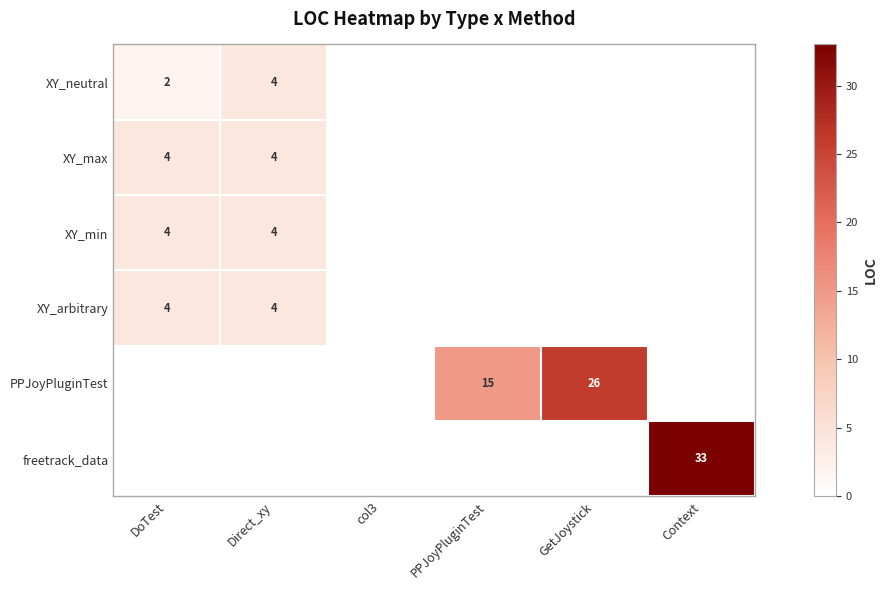

Is it true that XY_arbitrary equals 1 at DoTest?

False